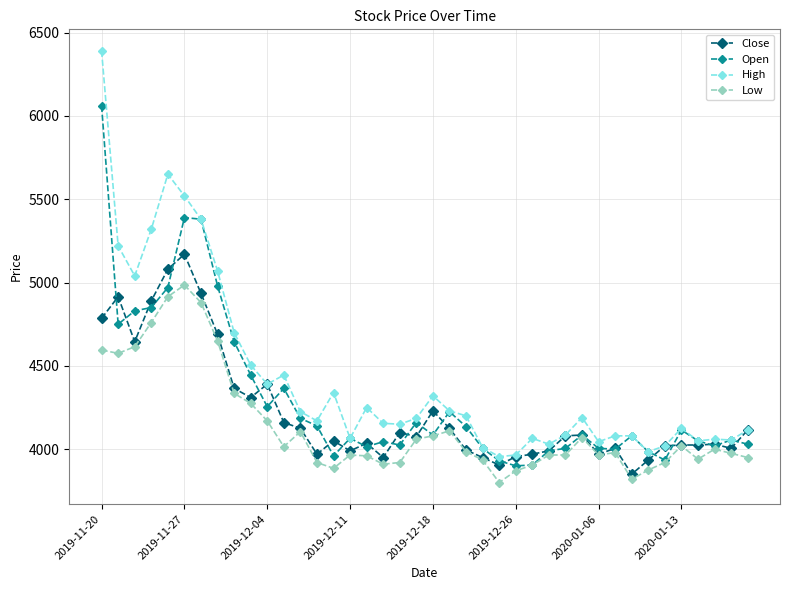

What is the value of the High point at the 20th from the left?

4185